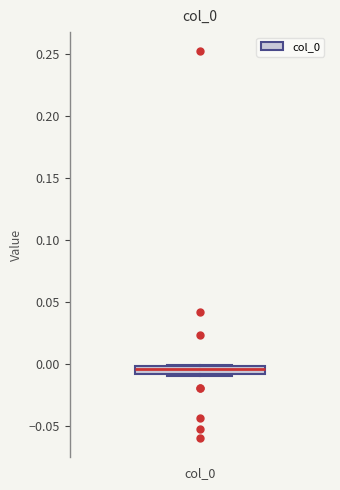

Where does the median line of the box for col_0 sit on the y-axis? The values are not printed on the chart, so give them approximately, as read against the axis.

-0.005